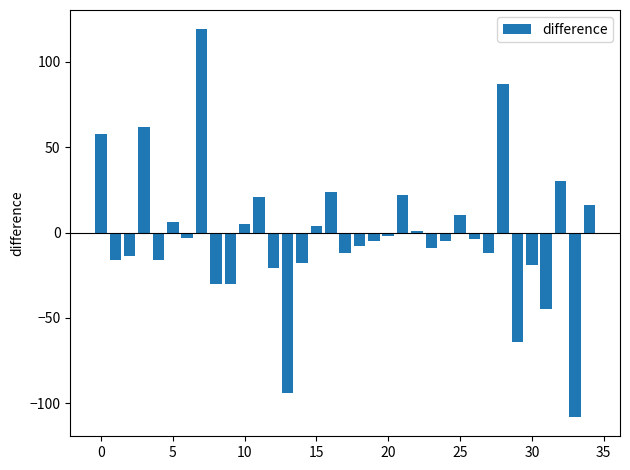

How many values are below zero?

21